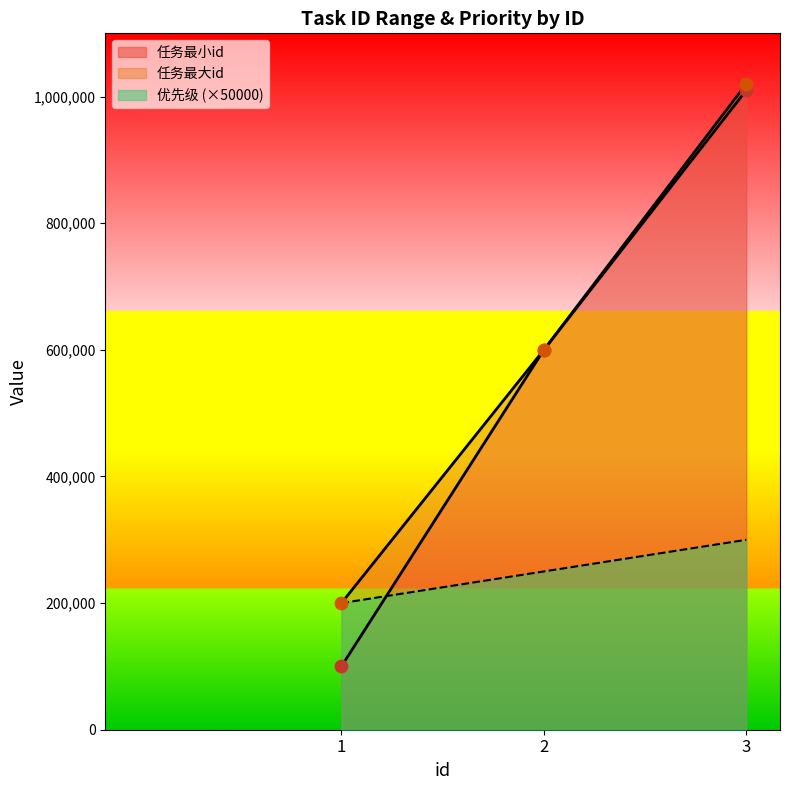

Which series reaches the minimum Y coordinate?

任务最小id